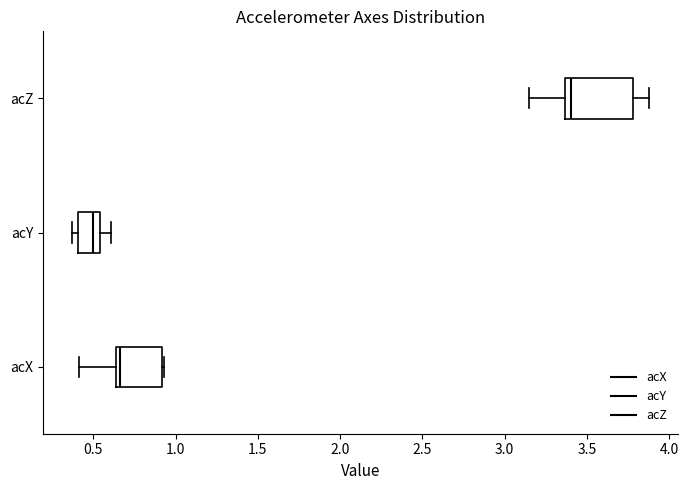

Reading bottom to top, read every box against the x-axis: the position of its median line, the range the box covers, and the ends of its whiskers. The values are not printed on the chart, so give them approximately, as read against the axis.

acX: median 0.65 (just right of the box's left edge), box 0.65 to 0.90, whiskers 0.40 to 0.95
acY: median 0.50, box 0.40 to 0.55, whiskers 0.35 to 0.60
acZ: median 3.40, box 3.35 to 3.80, whiskers 3.15 to 3.90